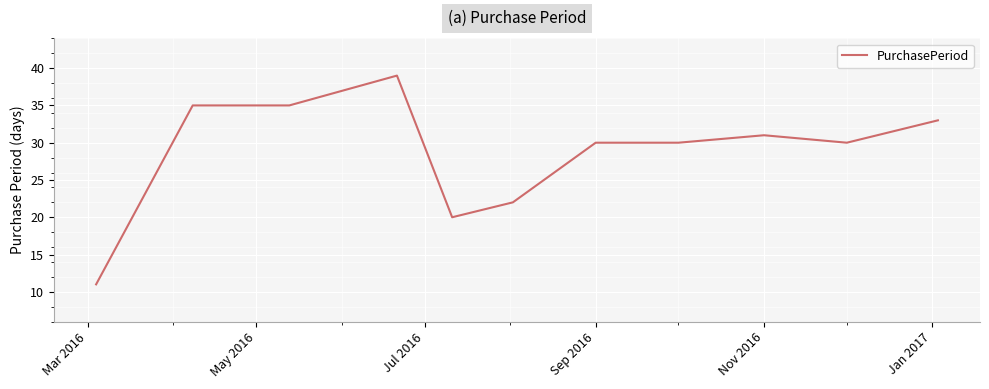

What is the greatest value displayed?

39